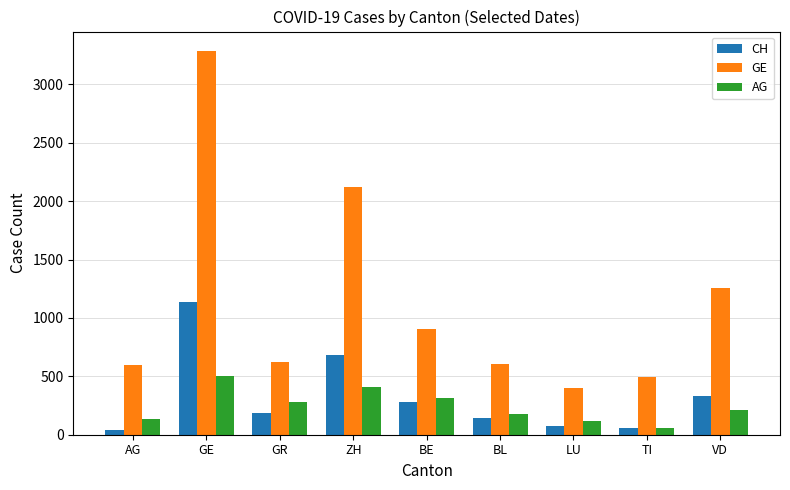

At VD, list the series in order from smallest to largest.

AG, CH, GE